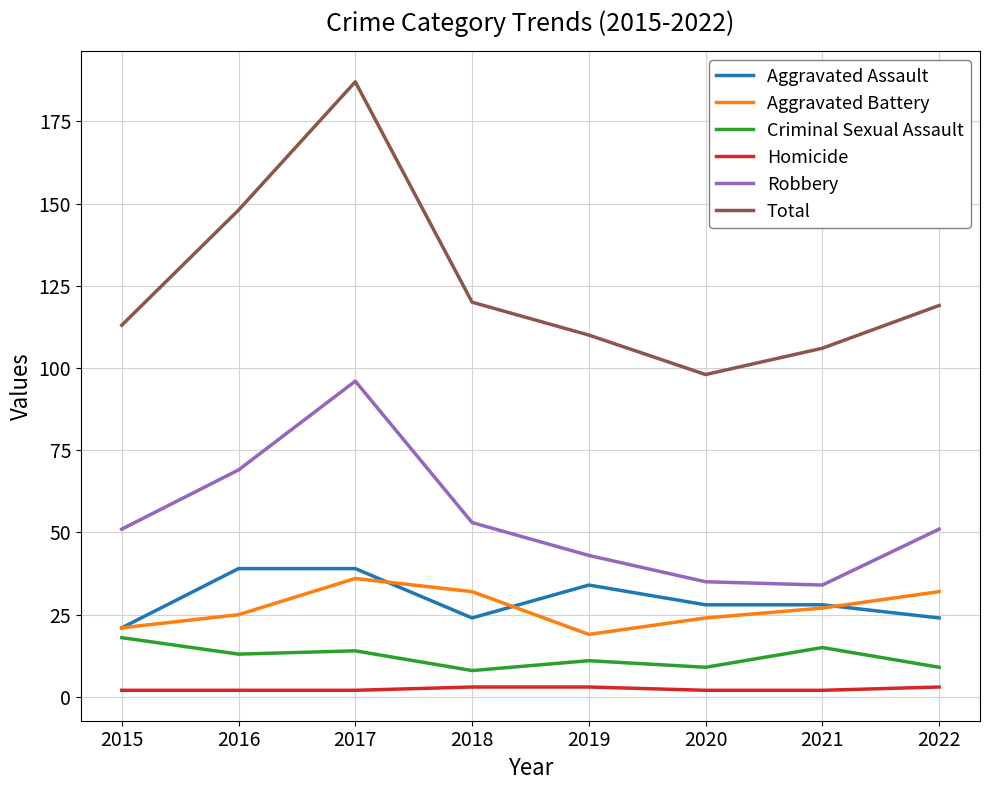

True or false: Homicide and Total intersect in this chart.

False